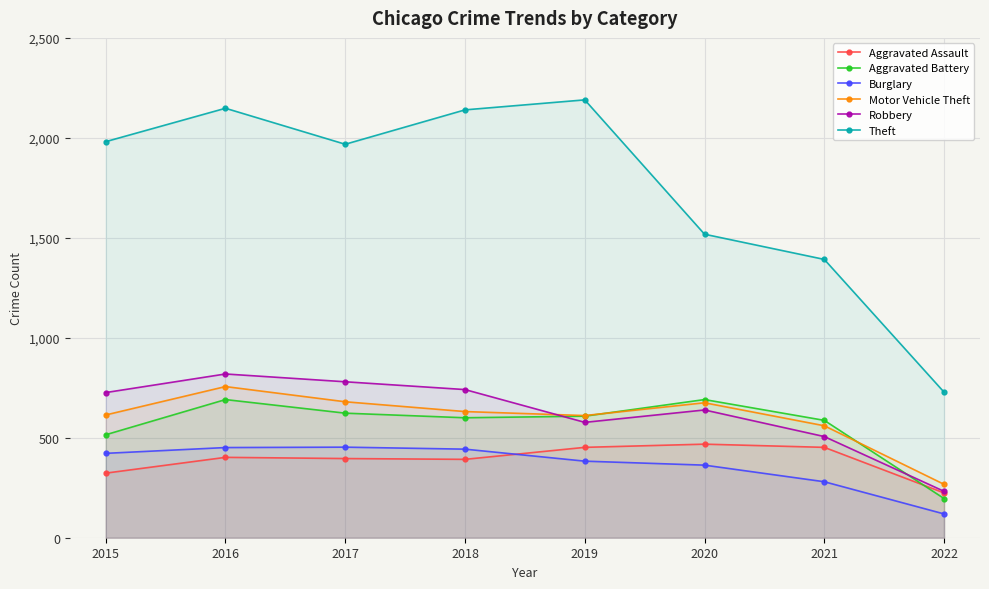

List the labels in order of Aggravated Battery value, smallest first.

2022, 2015, 2021, 2018, 2019, 2017, 2016, 2020